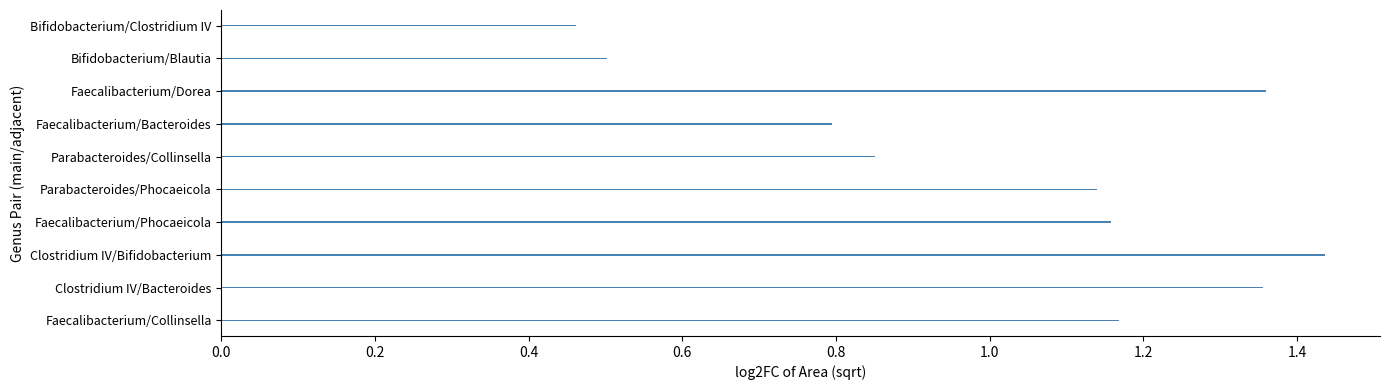

What is the average value?

1.0